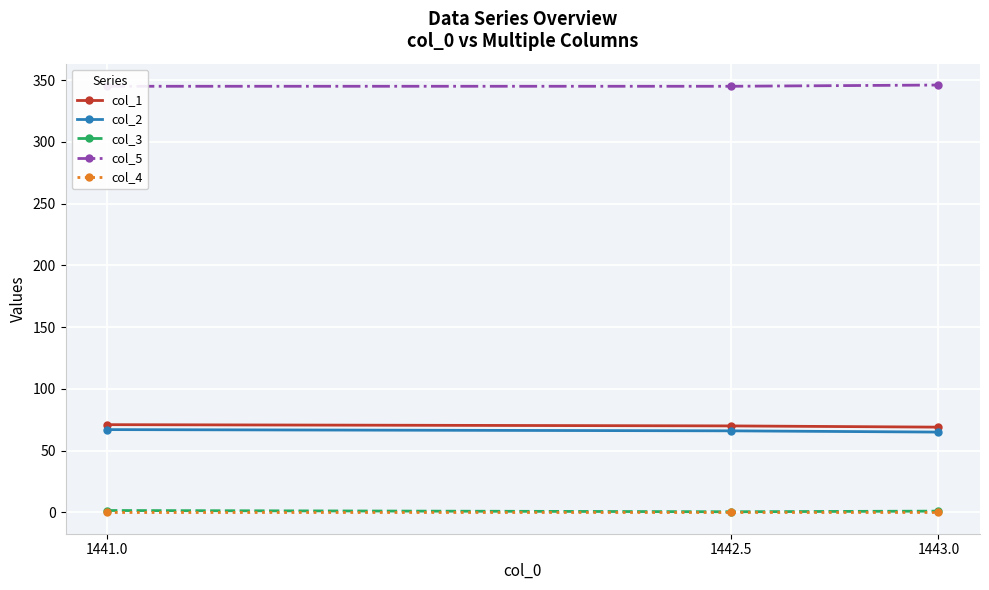

List the labels in order of col_3 value, smallest first.

1442.5, 1443.0, 1441.0